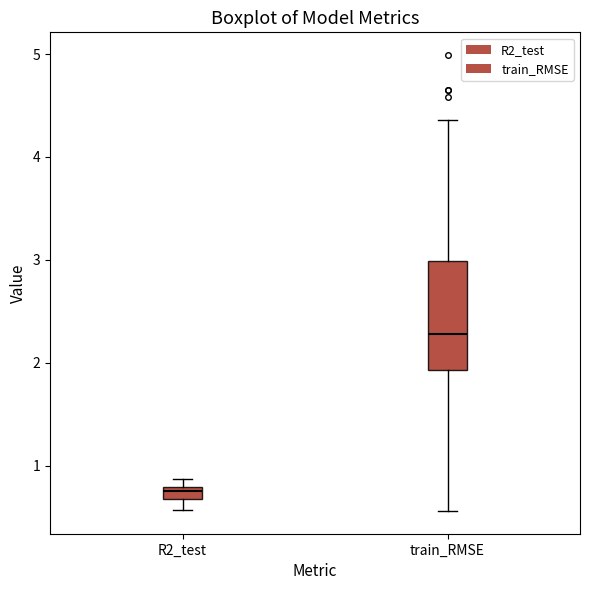

Which box has the highest median line?

train_RMSE